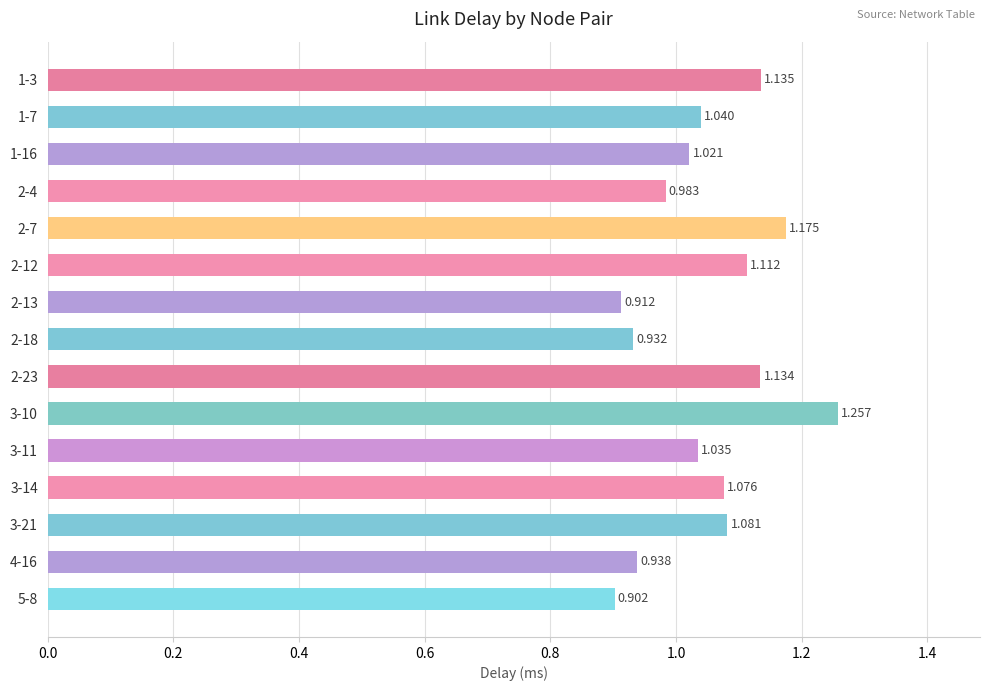

Where is the data nearest to the value 1?

2-4